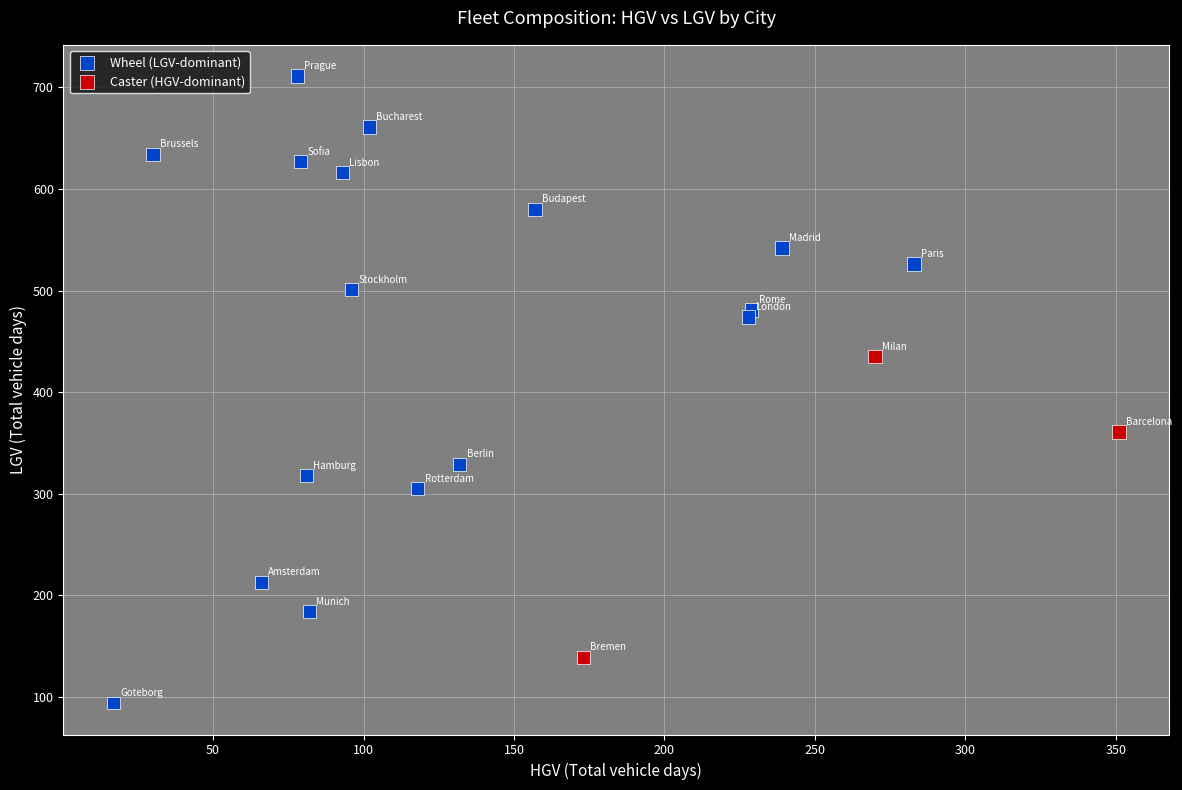

Which series reaches the minimum Y coordinate?

Wheel (LGV-dominant)